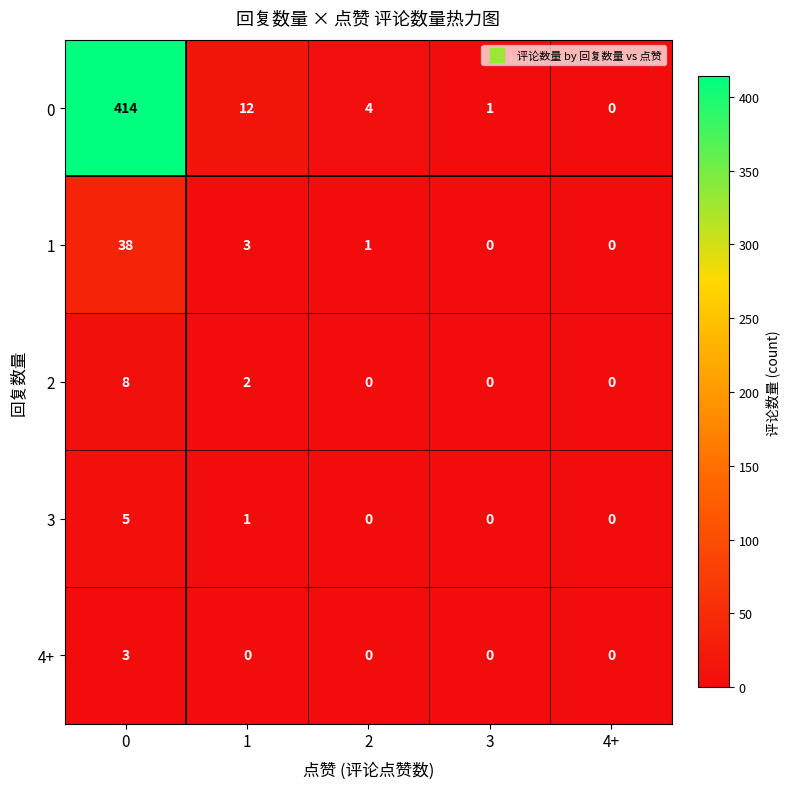

True or false: 0 has a value of 6 at 1.

False